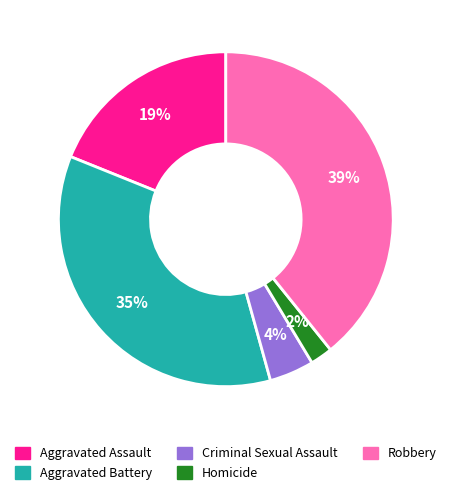

To the nearest percent, what is the difference between the Criminal Sexual Assault and Robbery slice percentages?

35%